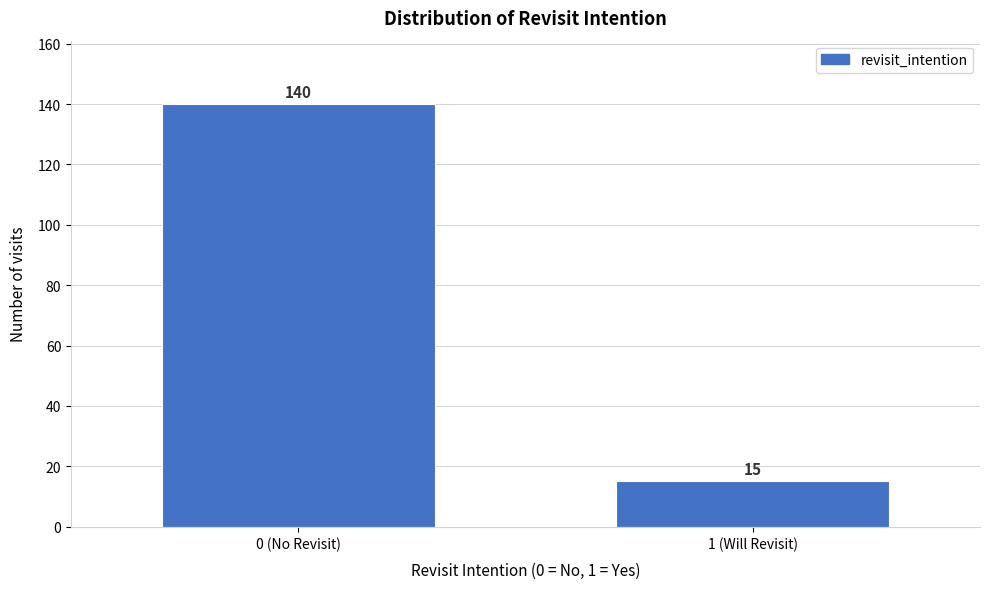

Reading left to right, list all the values displayed in this chart.

140	15